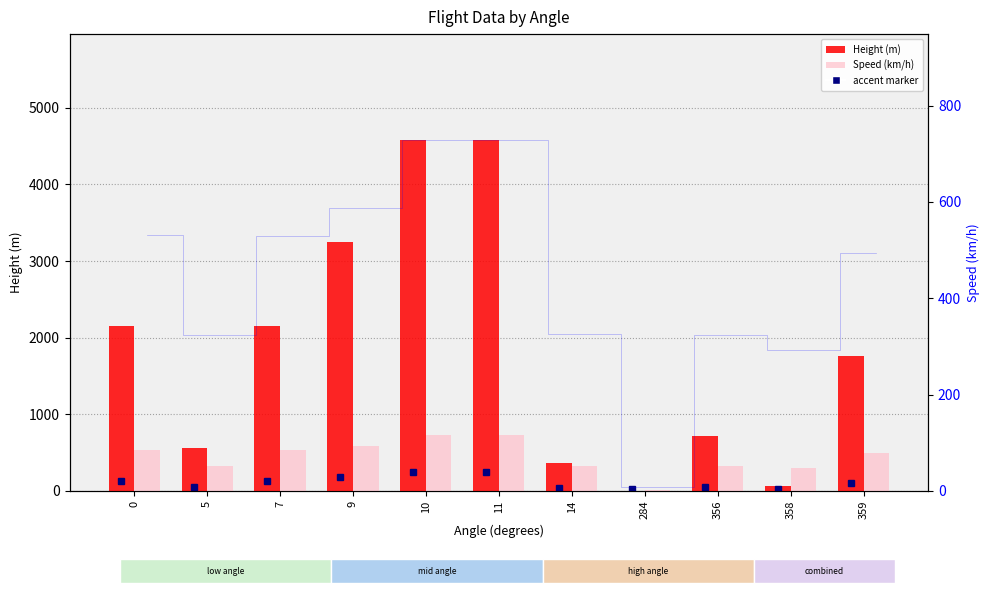

What is the spread (max minus min) of values at 284?

7.4